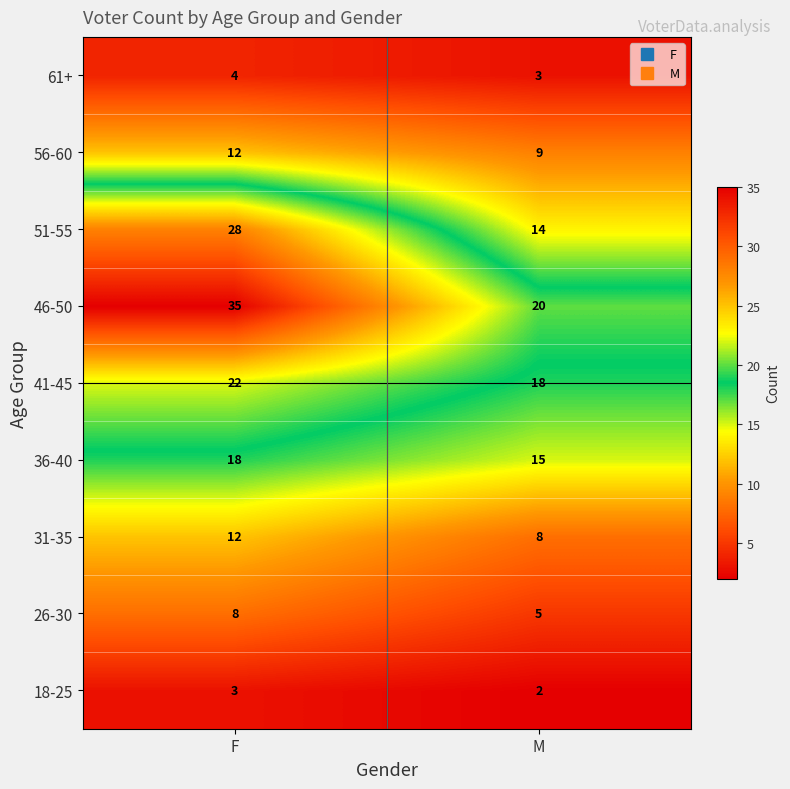

What is the difference between the highest and lowest values at F?

32